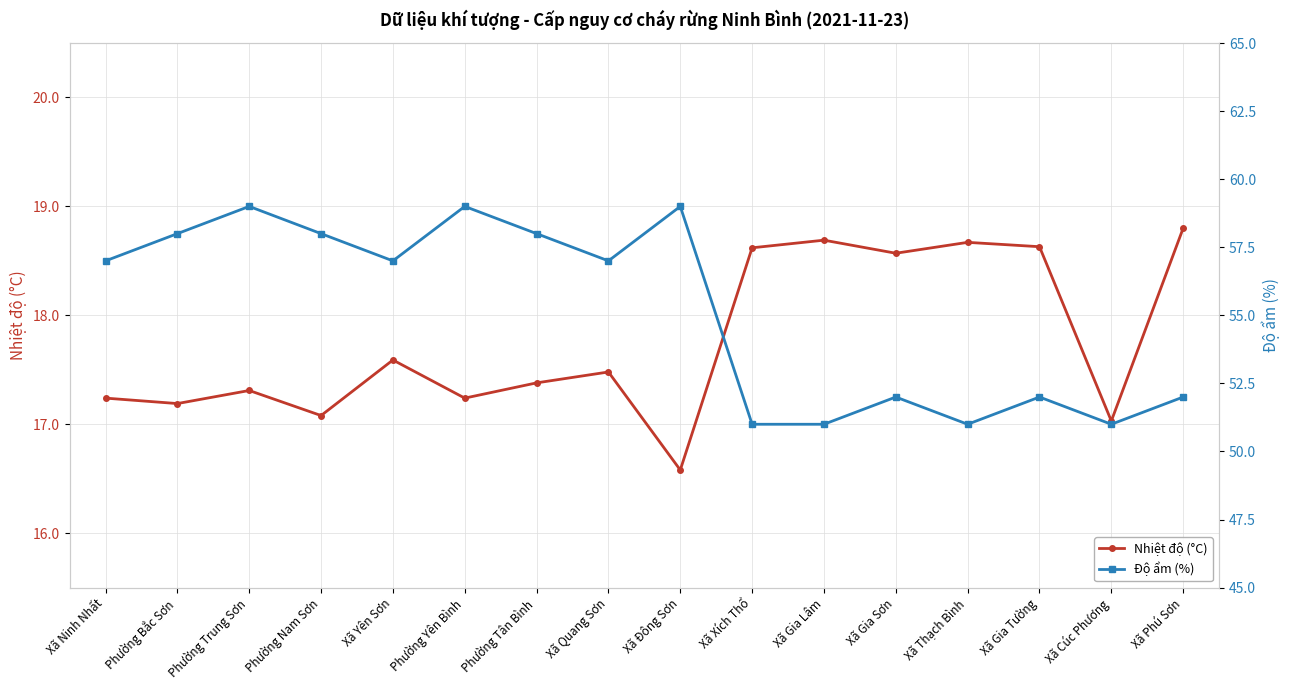

What is the sum of all Độ ẩm (%) values?

882.0